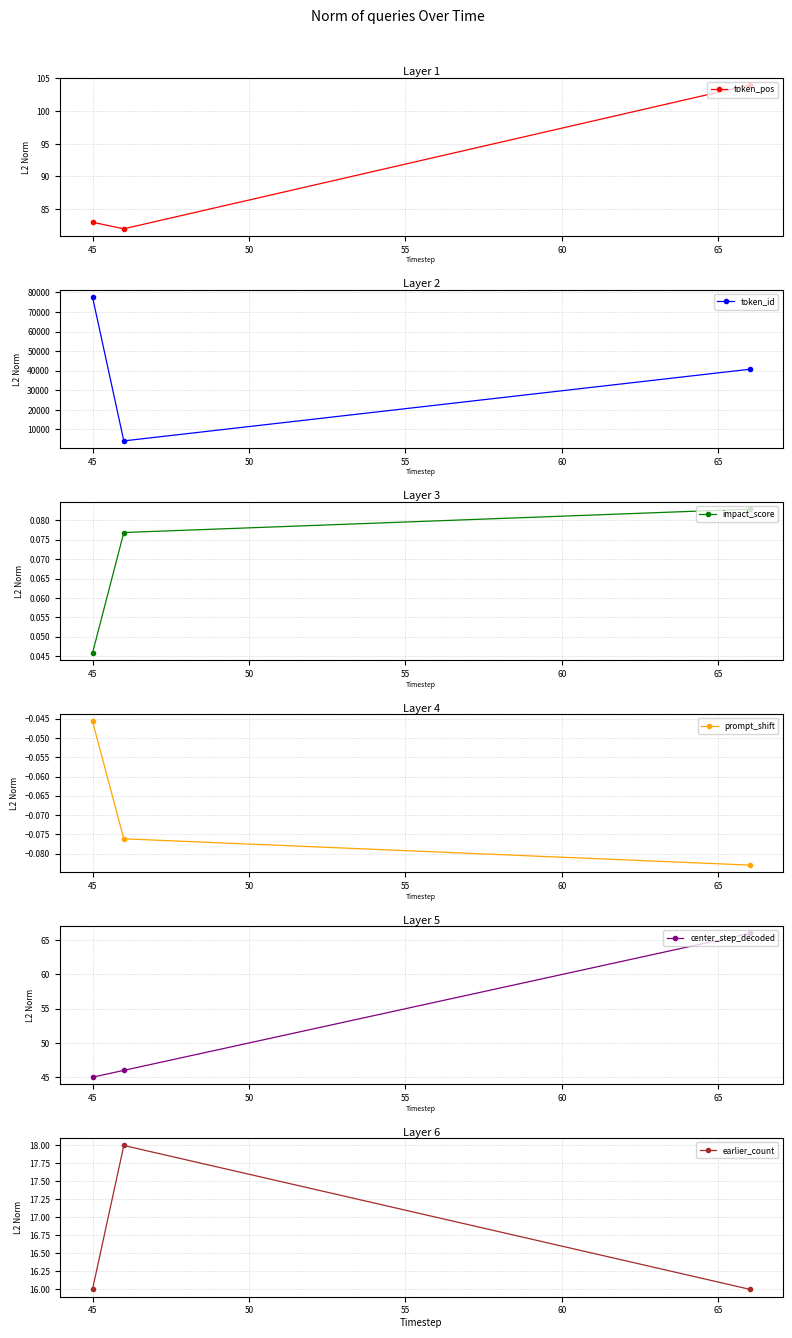

Is this an area chart (filled region under the line)?

No